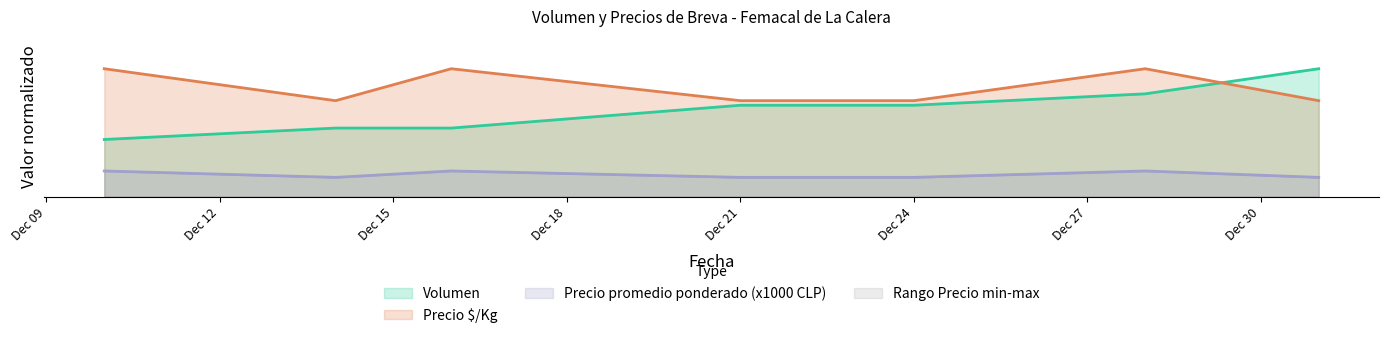

List the series in order of their overall mean, highest first.

Precio $/Kg, Volumen, Precio promedio ponderado (x1000 CLP)